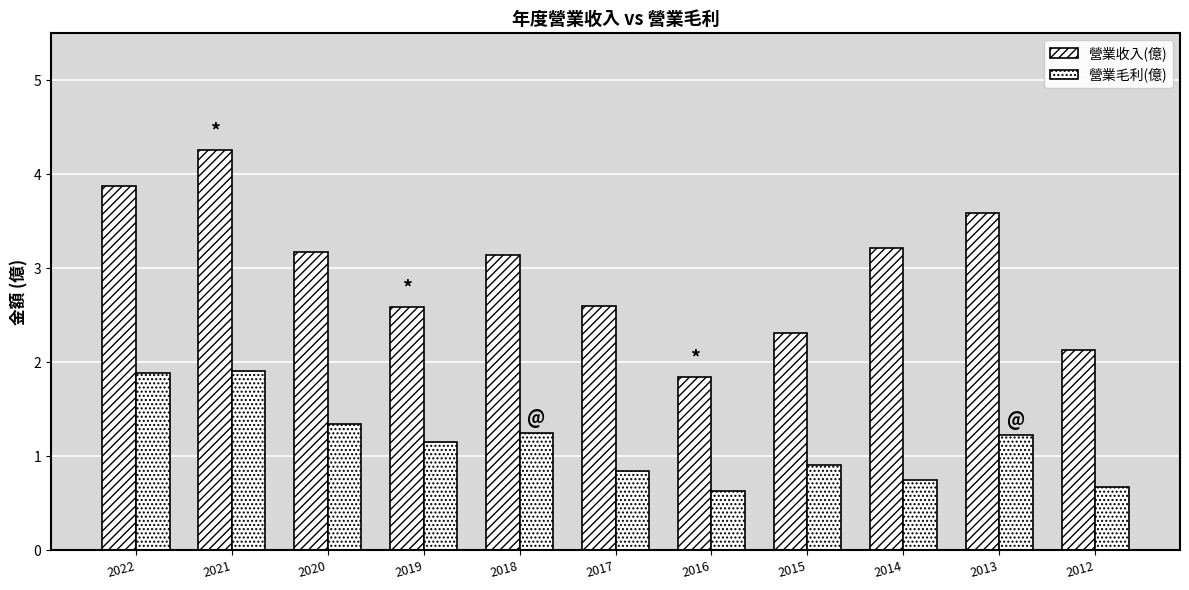

How many groups of bars are there?

11